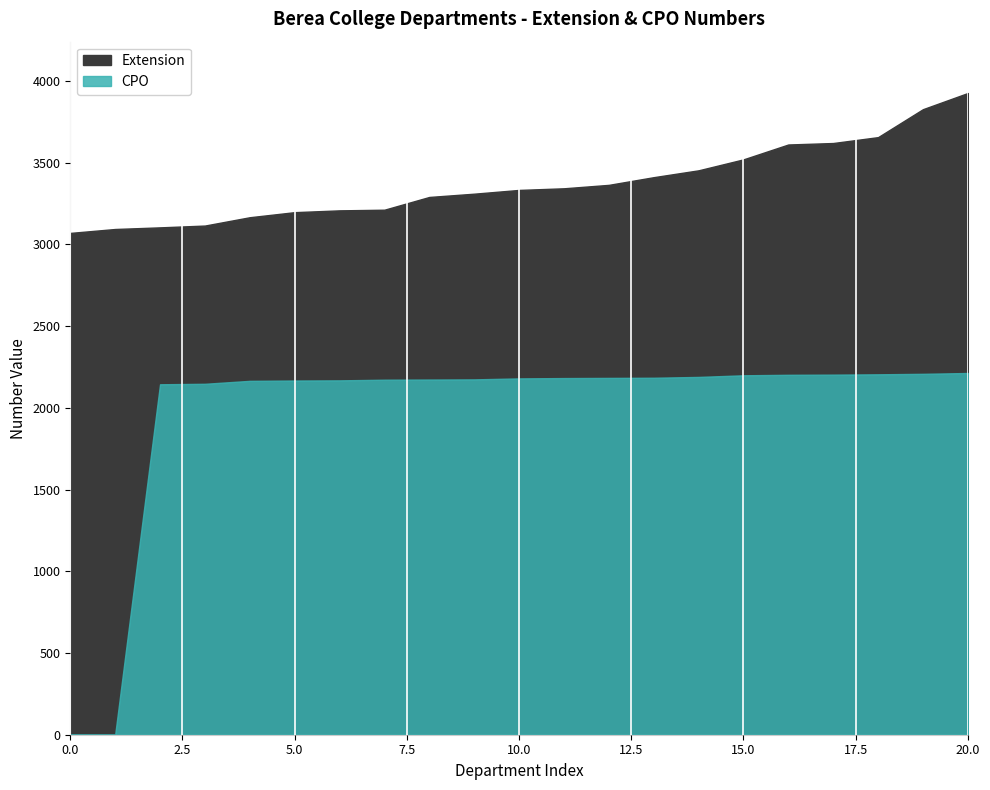

What is the sum of the CPO values at Technology Resource Center and Printing Services?

4391